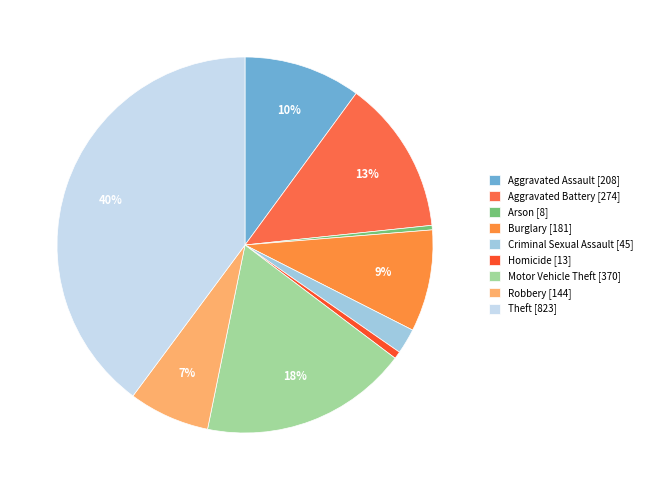

To the nearest percent, what is the average slice percentage?

11%